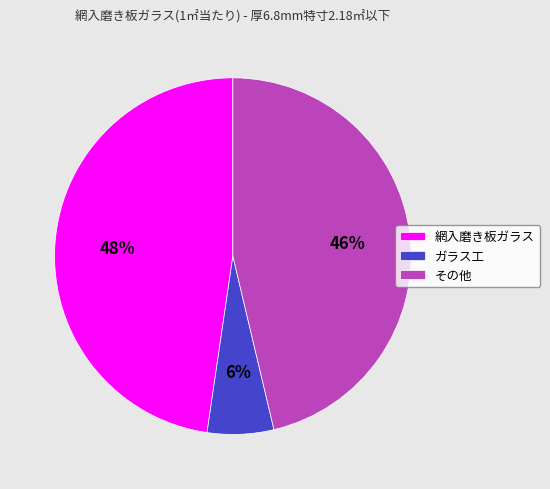

What percentage is the その他 slice, to the nearest percent?

46%